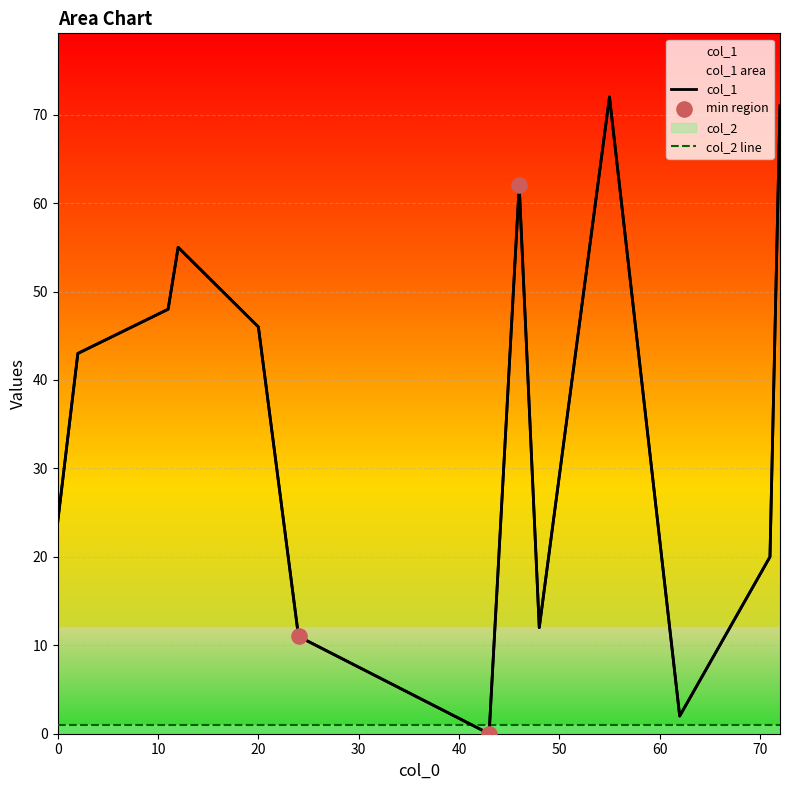

Which series reaches the minimum Y coordinate?

col_1